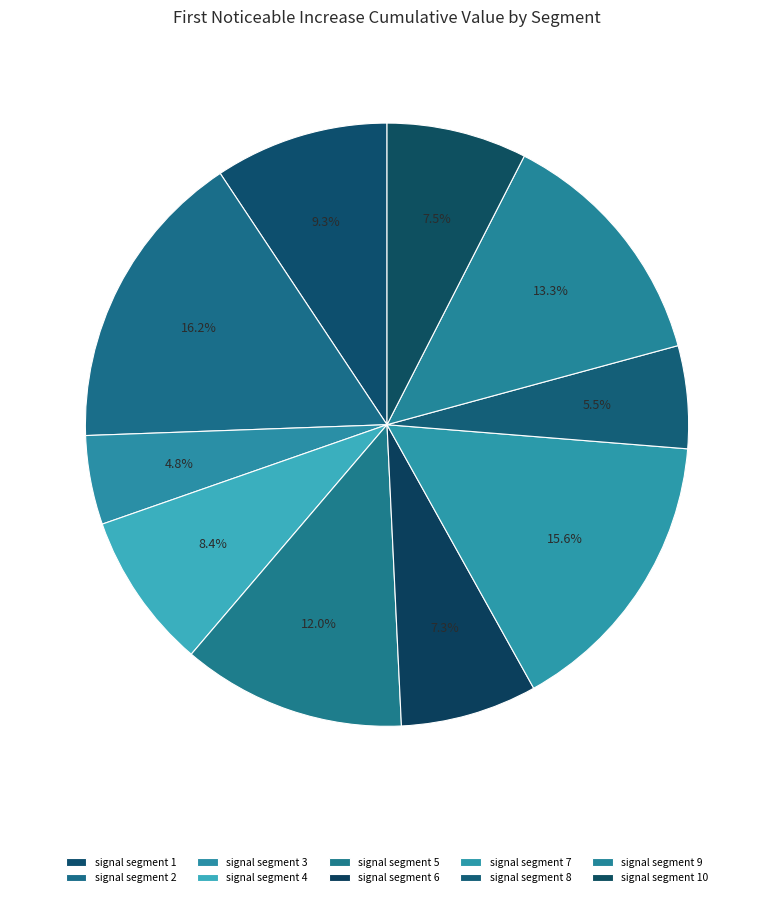

Is there any slice that represents more than half of the pie?

No